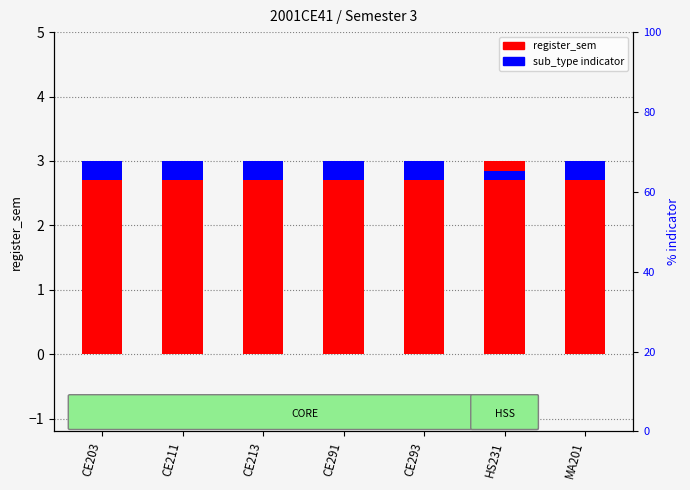

At which label does sub_type indicator reach its peak?

CE203